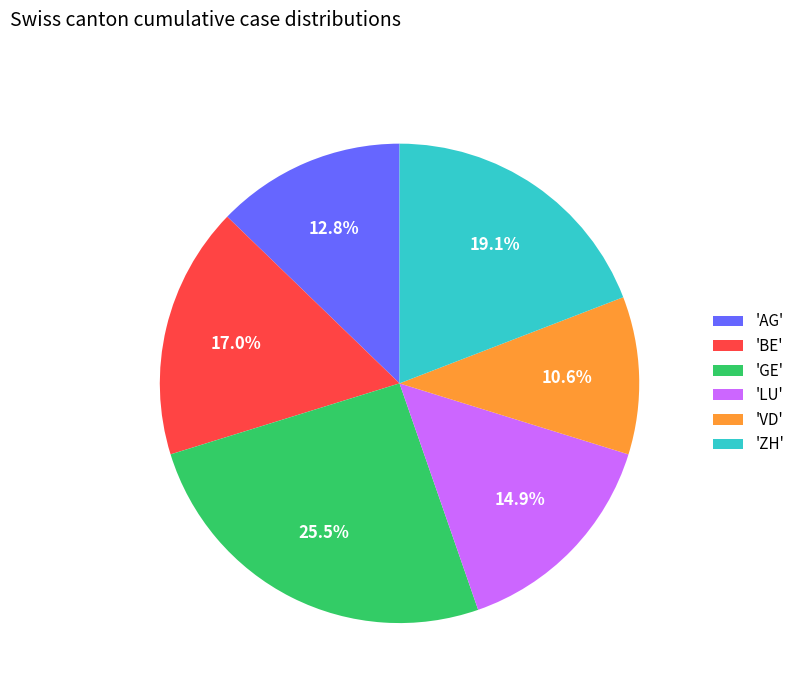

Rank the categories by value from lowest to highest.

'VD', 'AG', 'LU', 'BE', 'ZH', 'GE'